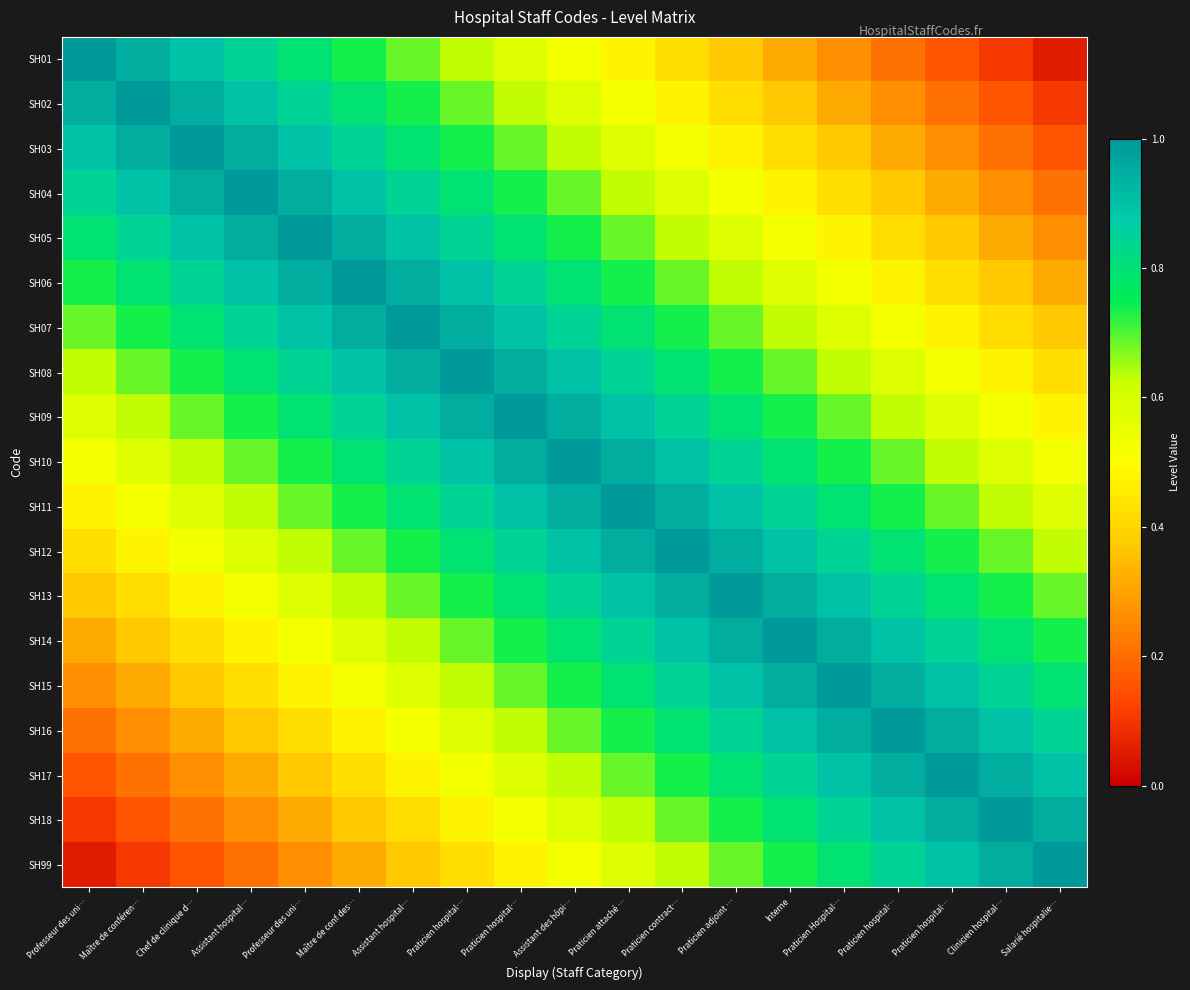

At how many categories does at least one series exceed 0?

19